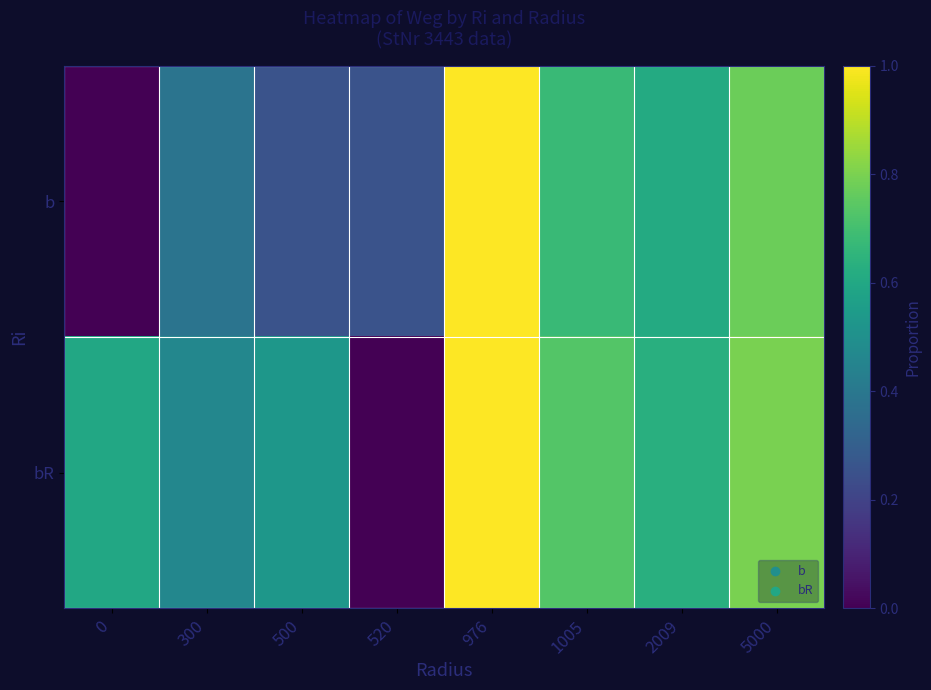

What is the spread (max minus min) of values at 300?

0.1